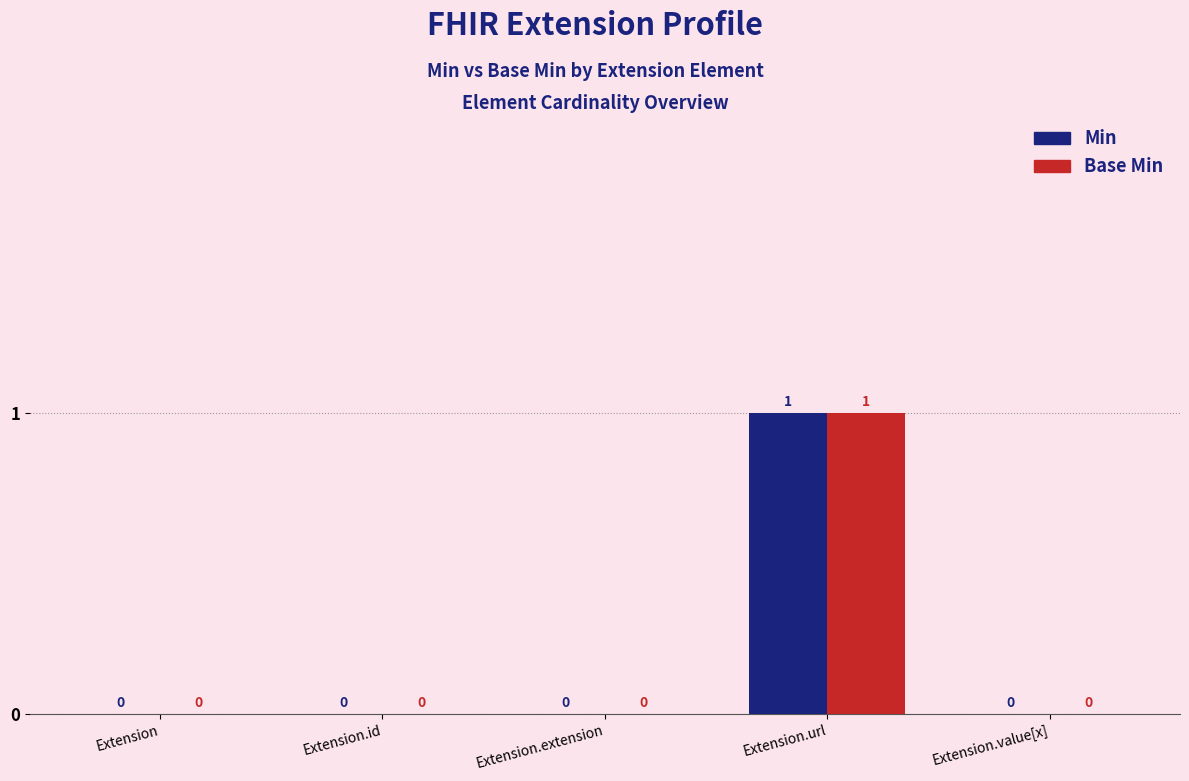

How many groups of bars are there?

5